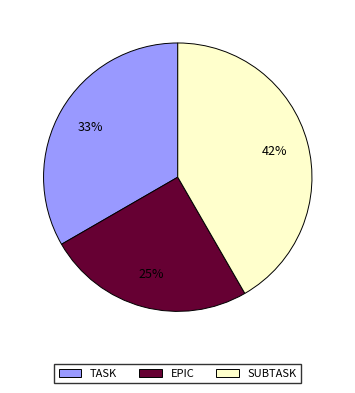

To the nearest percent, what portion does SUBTASK represent?

42%